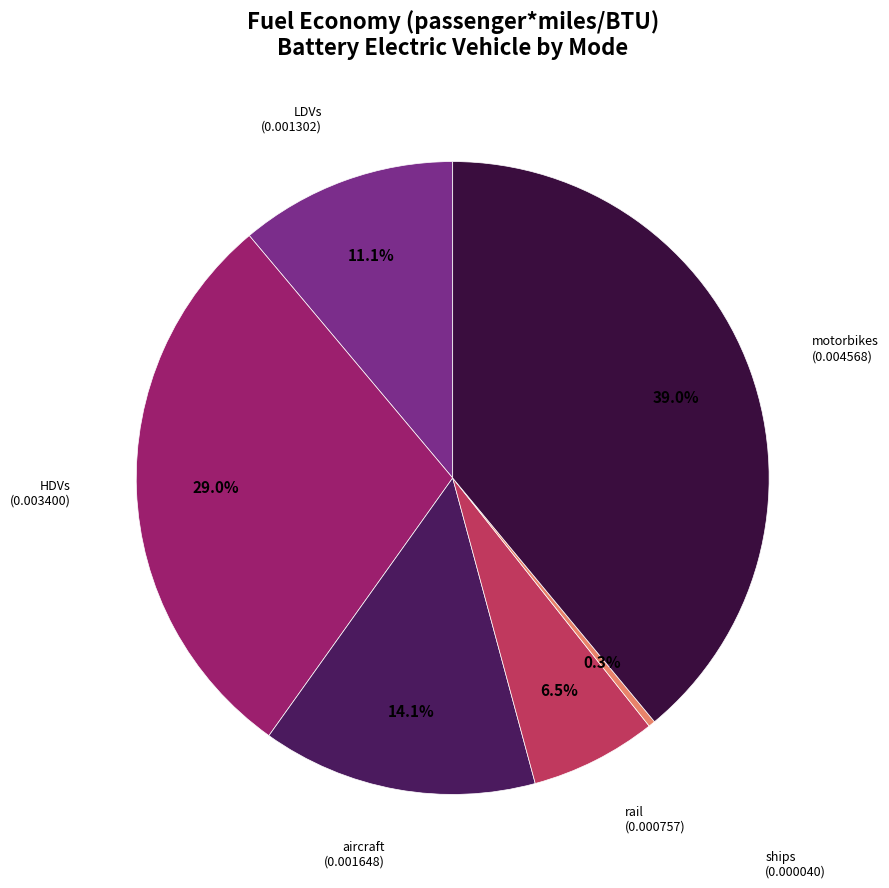

Count the number of slices in the pie.

6